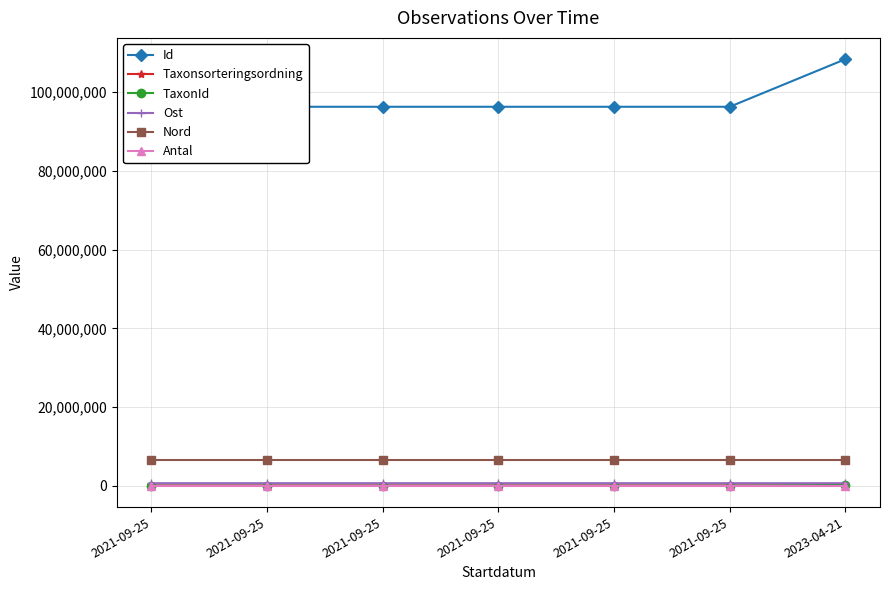

Is the value of Antal at 2021-09-25 greater than the value of Taxonsorteringsordning at 2021-09-25?

No